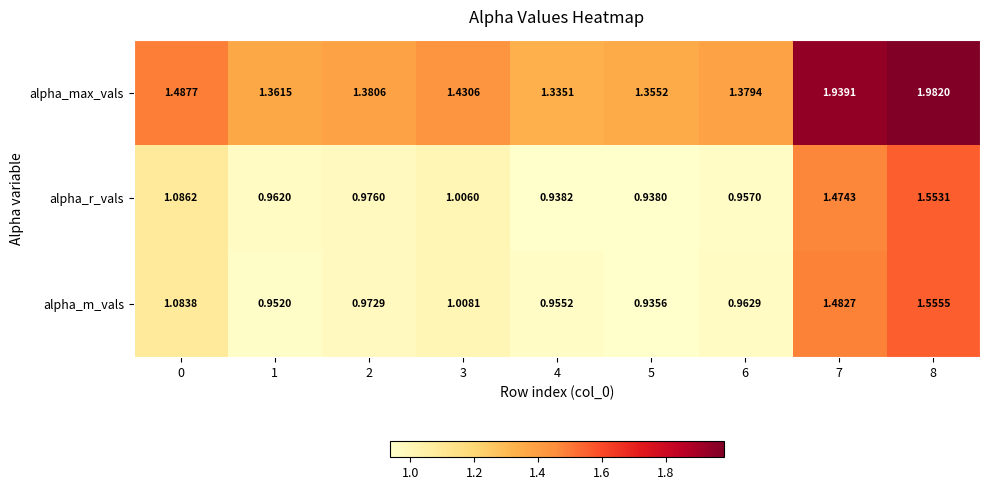

List the series in order of their peak value, lowest first.

alpha_r_vals, alpha_m_vals, alpha_max_vals